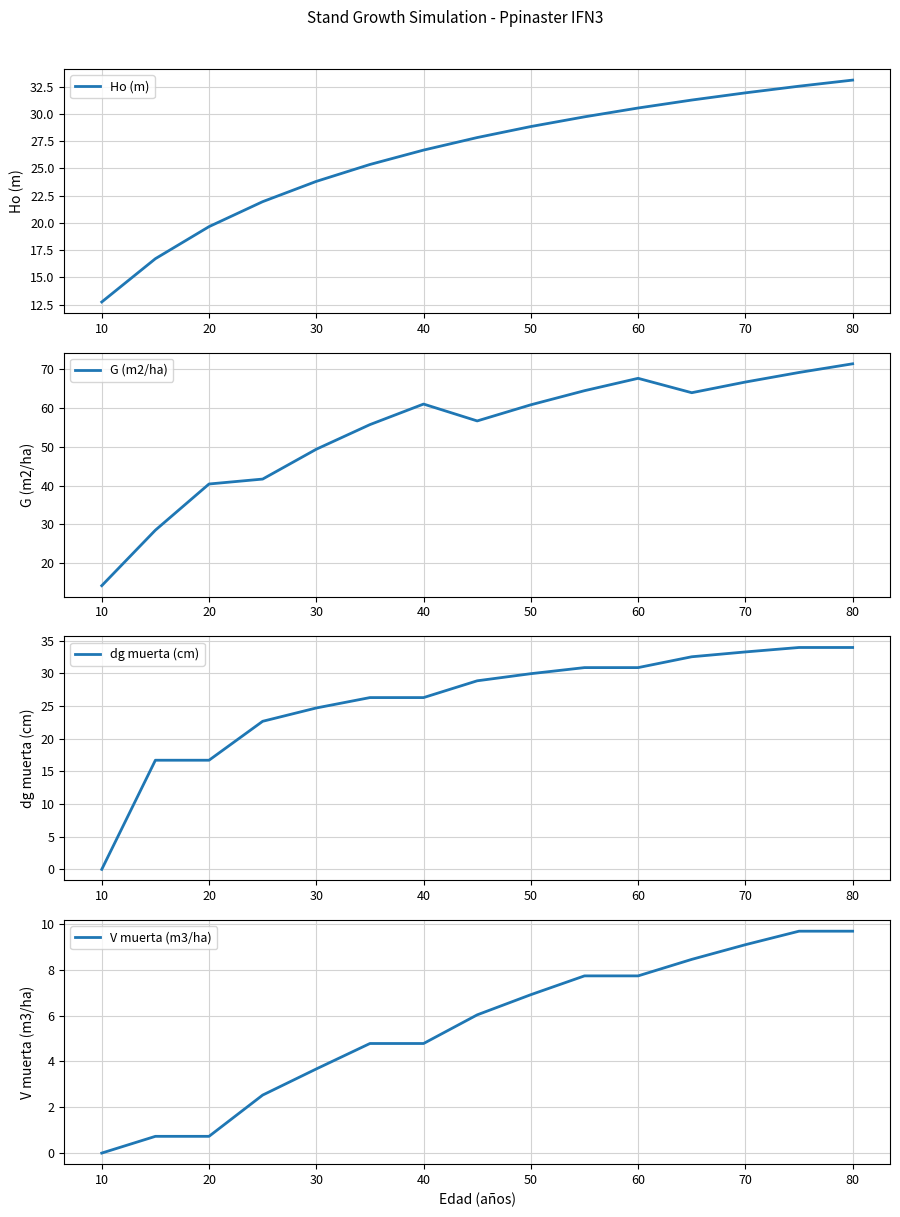

How many lines are shown in the chart?

4